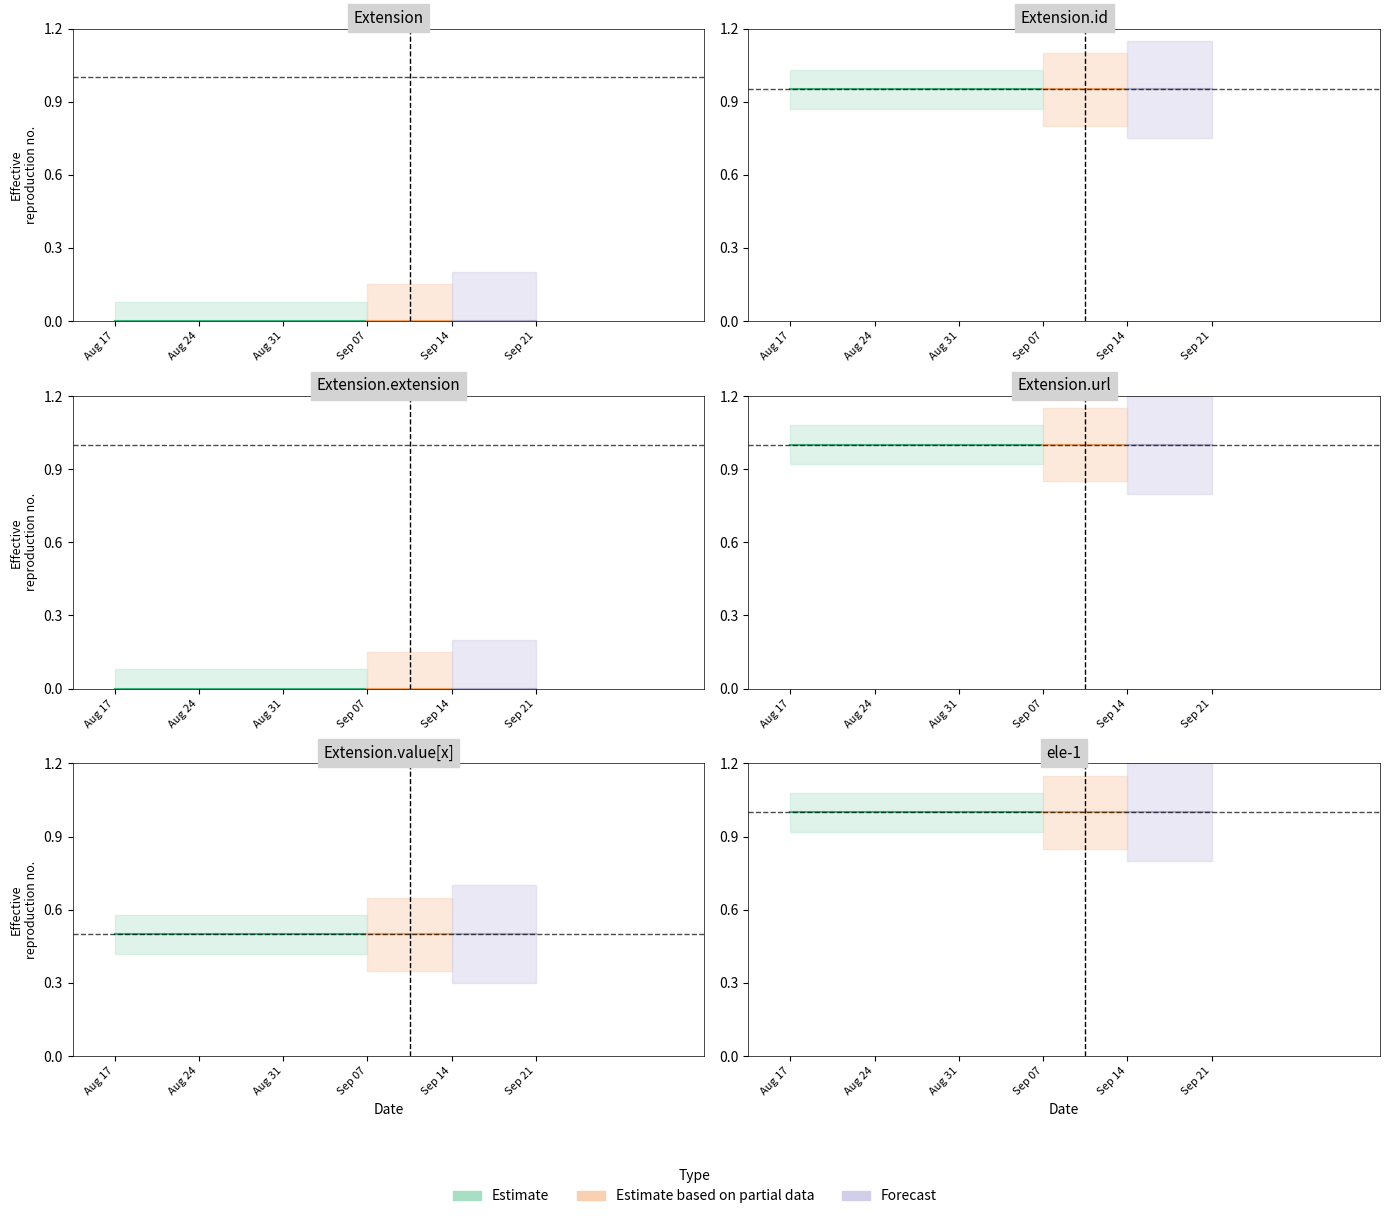

Is the value of Extension at Extension.id greater than the value of Extension.extension at Extension.value[x]?

No